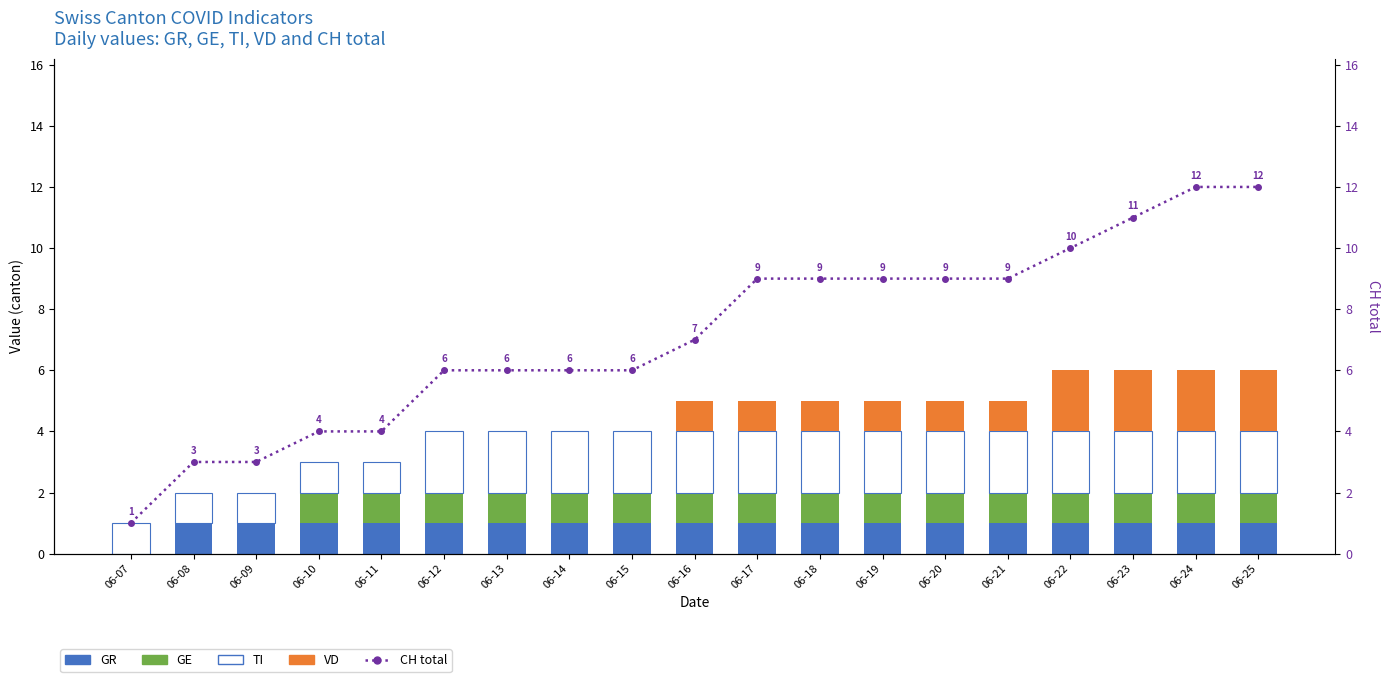

Where is CH (total) nearest to the value 6?

06-12